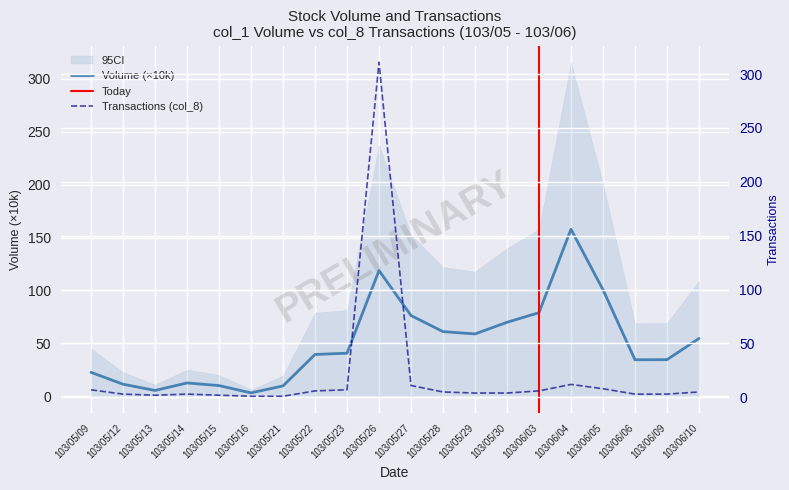

The value of Volume (col_1) at 103/06/10 is 92.1. True or false?

False